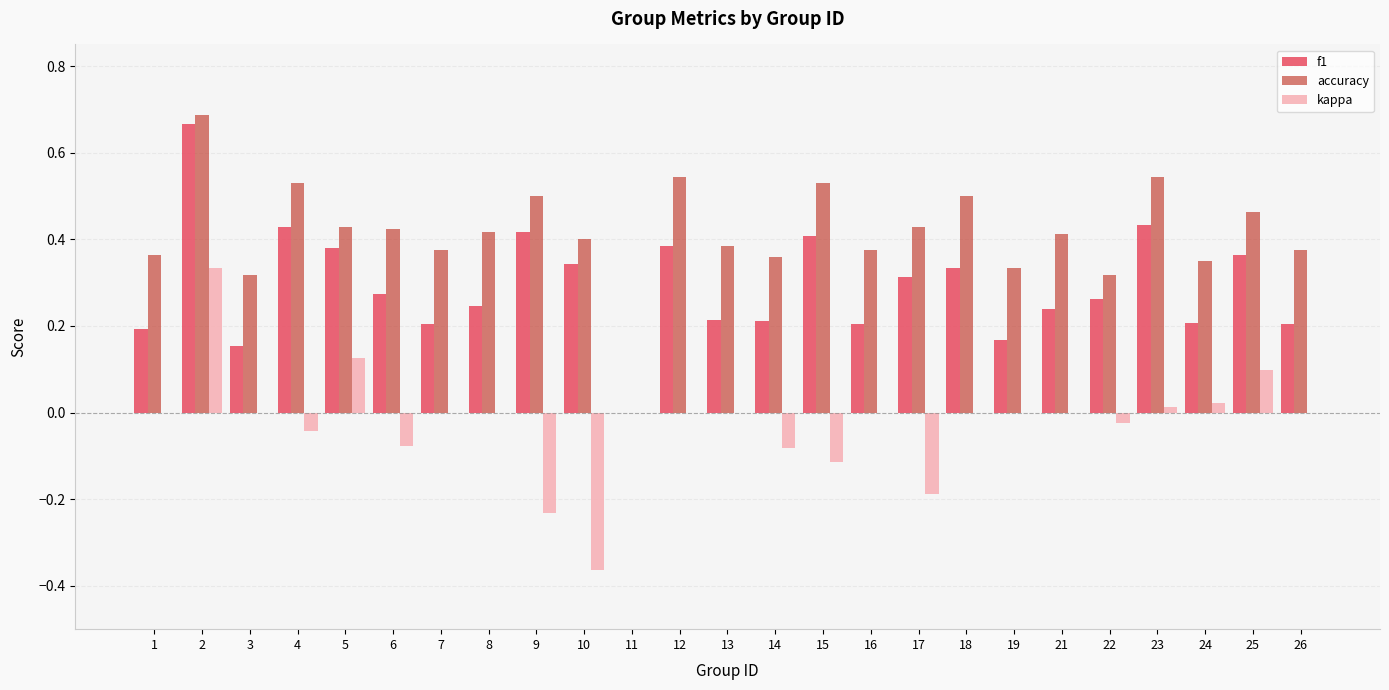

Which series changed the most between 12 and 13?

f1